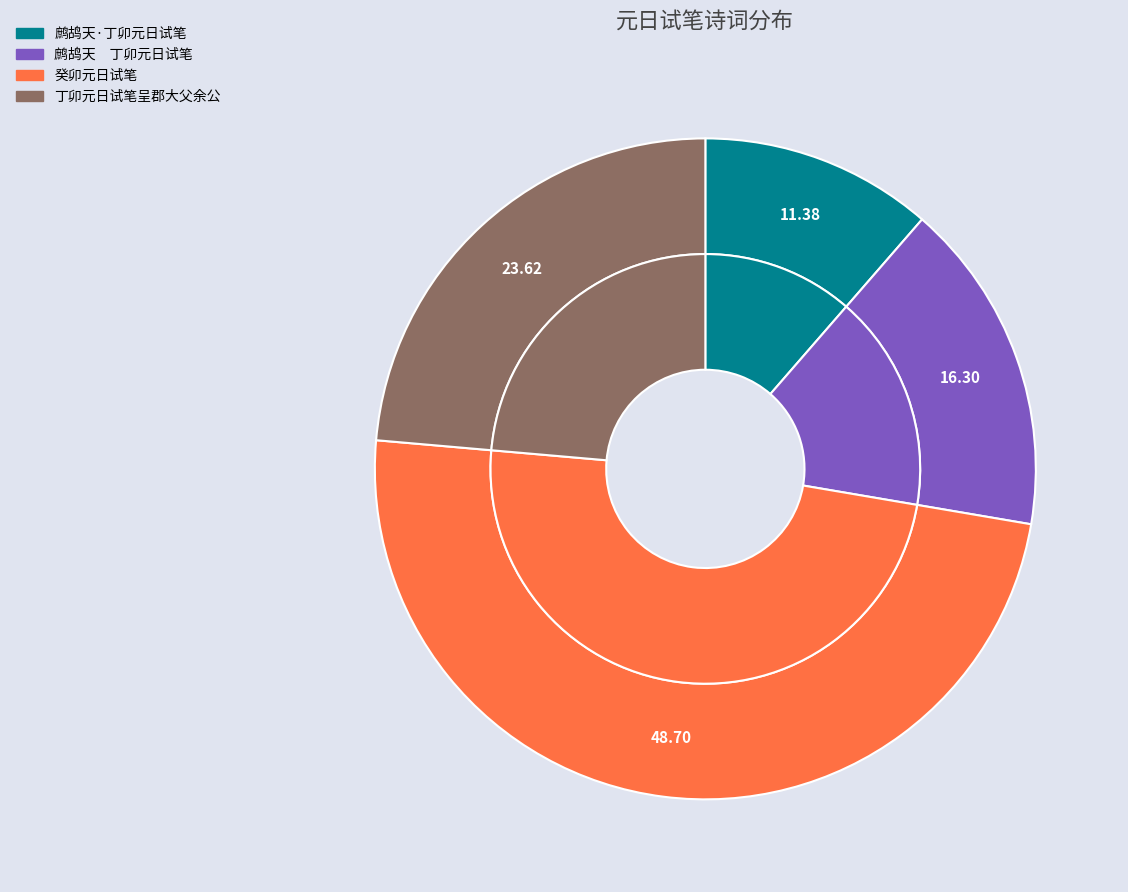

Is 癸卯元日试笔 the majority of the pie?

No